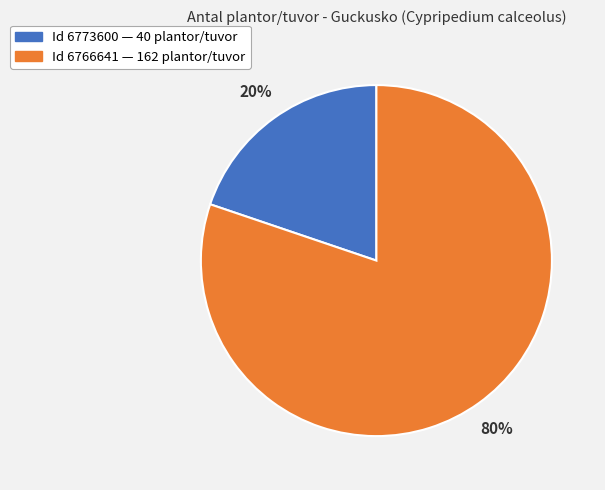

Is there a majority slice in this chart?

Yes